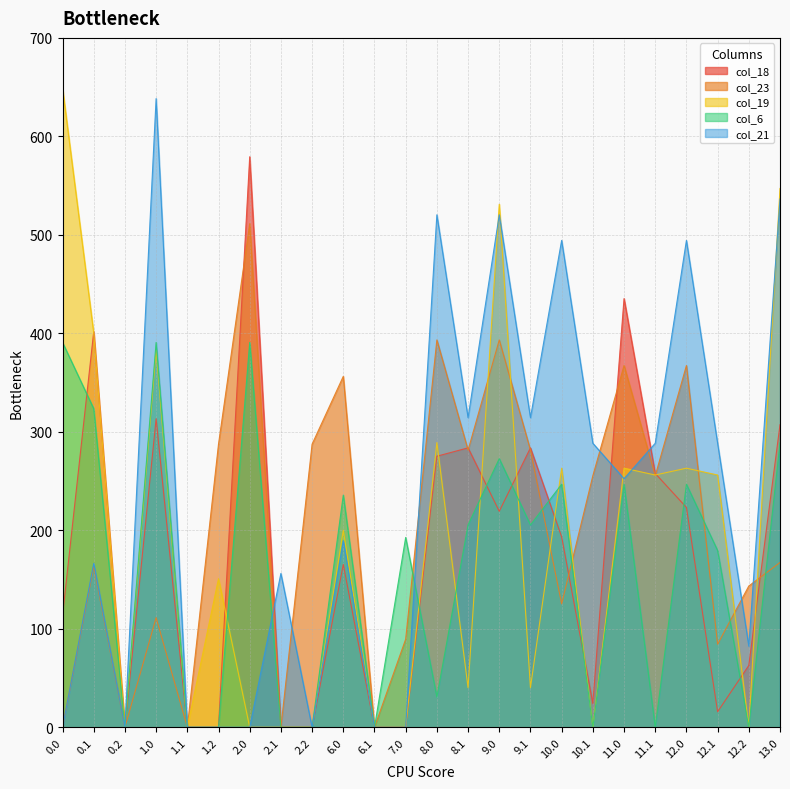

Reading right to left, list all the values displayed in this chart.

col_18: 13.0=307.2	12.2=62.8	12.1=15.7	12.0=223.2	11.1=257.7	11.0=435.3	10.1=24.1	10.0=193.3	9.1=283.7	9.0=219.3	8.1=283.7	8.0=275.2	7.0=0.0	6.1=0.0	6.0=165.3	2.2=0.0	2.1=0.0	2.0=579.3	1.2=0.0	1.1=0.0	1.0=313.3	0.2=0.0	0.1=401.7	0.0=113.4
col_23: 13.0=167.3	12.2=143.5	12.1=84.3	12.0=367.3	11.1=255.4	11.0=367.3	10.1=255.4	10.0=125.3	9.1=281.4	9.0=393.3	8.1=281.4	8.0=393.3	7.0=89.5	6.1=0.0	6.0=356.3	2.2=287.5	2.1=0.0	2.0=511.3	1.2=287.5	1.1=0.0	1.0=111.3	0.2=0.0	0.1=163.1	0.0=0.0
col_19: 13.0=547.1	12.2=0.0	12.1=256.2	12.0=263.1	11.1=256.2	11.0=263.1	10.1=0.0	10.0=263.1	9.1=40.2	9.0=531.1	8.1=40.2	8.0=289.1	7.0=0.0	6.1=0.0	6.0=200.1	2.2=0.0	2.1=0.0	2.0=0.0	1.2=150.9	1.1=0.0	1.0=383.1	0.2=0.0	0.1=400.2	0.0=649.1
col_6: 13.0=288.8	12.2=0.0	12.1=179.5	12.0=246.8	11.1=0.0	11.0=246.8	10.1=0.0	10.0=246.8	9.1=205.5	9.0=272.8	8.1=205.5	8.0=30.8	7.0=192.8	6.1=0.0	6.0=235.8	2.2=0.0	2.1=0.0	2.0=390.8	1.2=0.0	1.1=0.0	1.0=390.8	0.2=0.0	0.1=323.5	0.0=390.8
col_21: 13.0=536.4	12.2=82.4	12.1=288.4	12.0=494.4	11.1=288.4	11.0=252.4	10.1=288.4	10.0=494.4	9.1=314.4	9.0=520.4	8.1=314.4	8.0=520.4	7.0=0.0	6.1=0.0	6.0=189.4	2.2=0.0	2.1=156.2	2.0=0.0	1.2=0.0	1.1=0.0	1.0=638.4	0.2=0.0	0.1=166.4	0.0=0.0